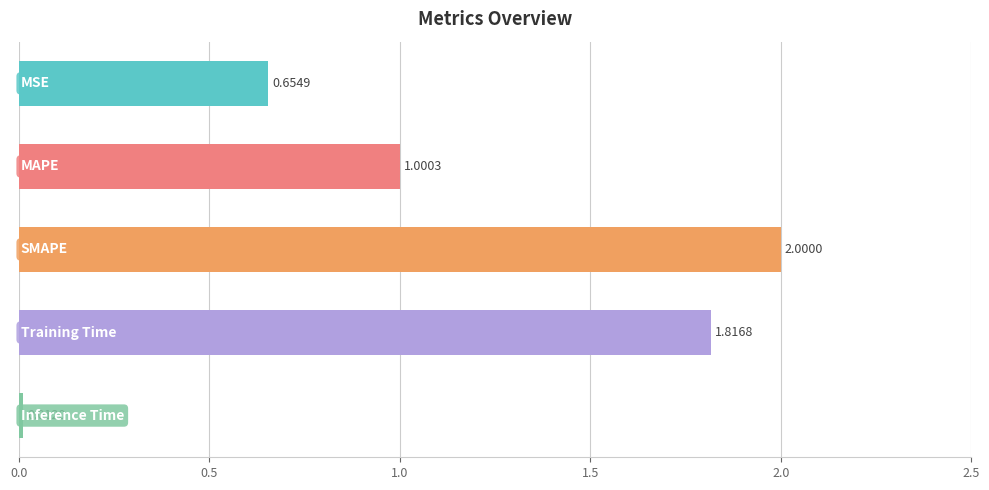

What is the difference between the maximum and minimum values?

2.0